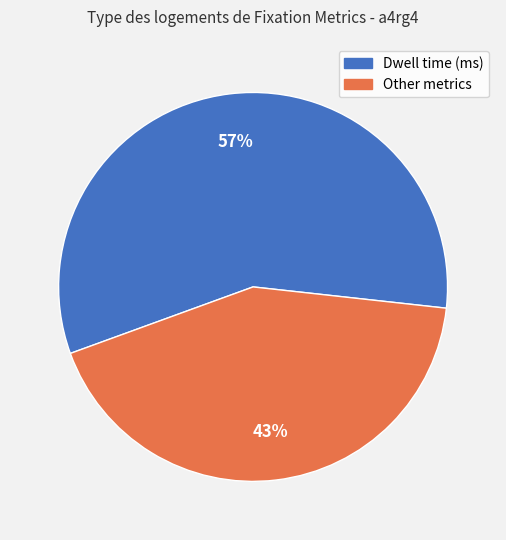

Which category has the biggest portion of the pie?

Dwell time (ms)